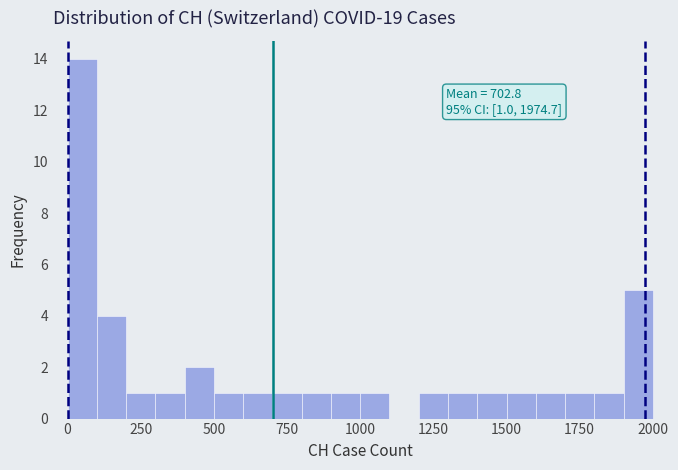

Read against the x-axis, roughly where is the centre of the tallest bar?

50